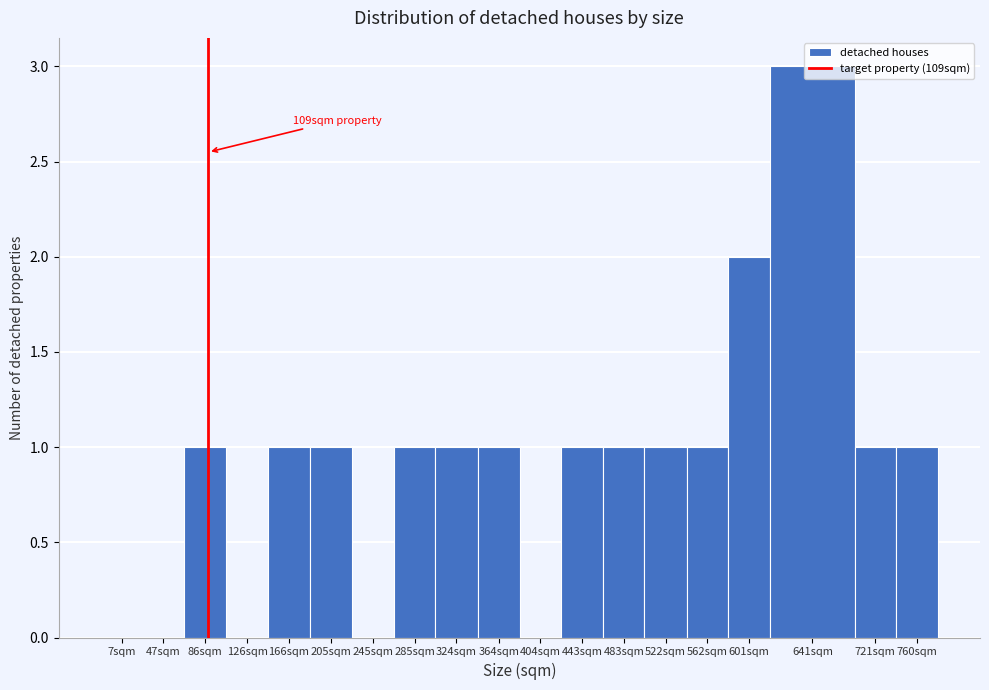

Between 245sqm and 760sqm, which is larger?

760sqm